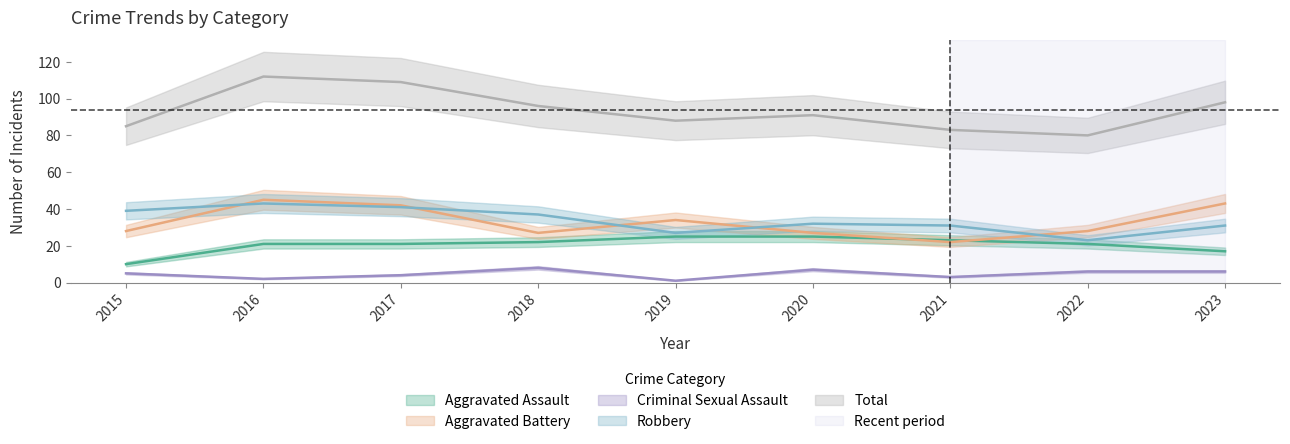

Rank the categories by Robbery value from lowest to highest.

2022, 2019, 2021, 2023, 2020, 2018, 2015, 2017, 2016